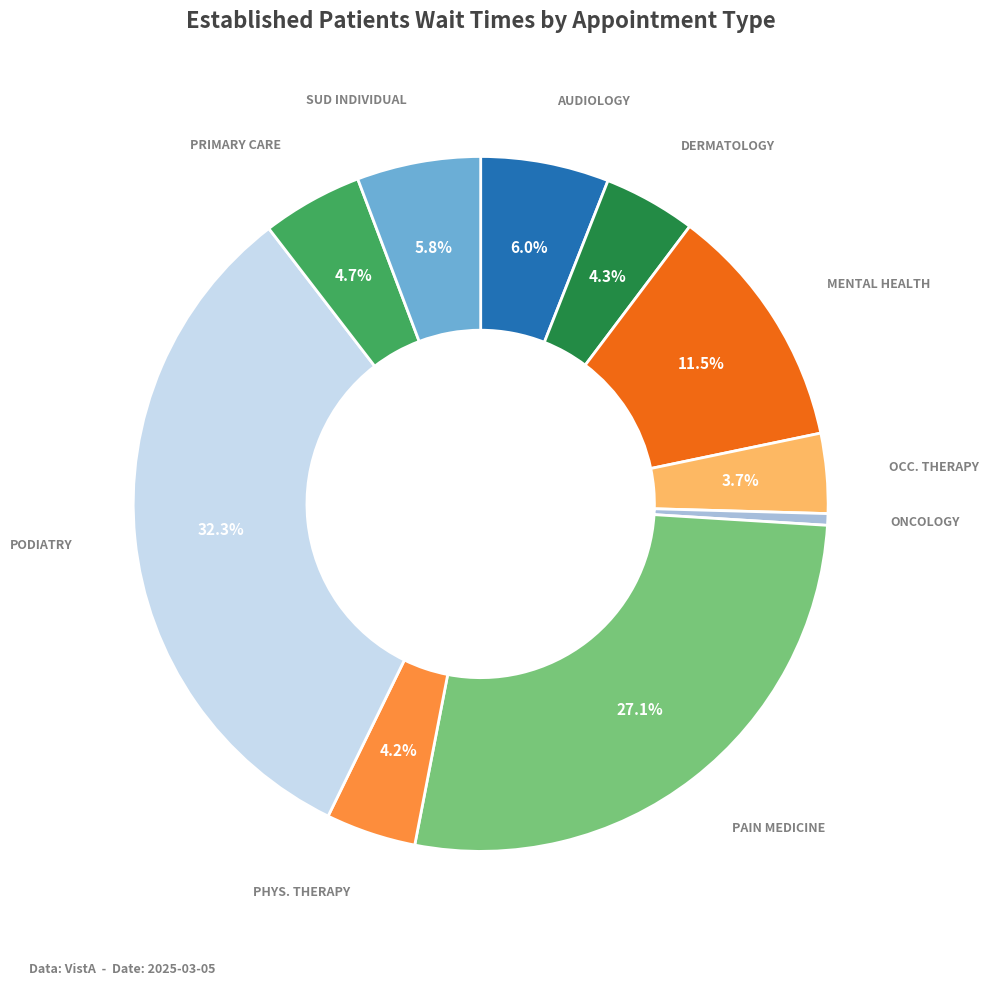

Is there any slice that represents more than half of the pie?

No